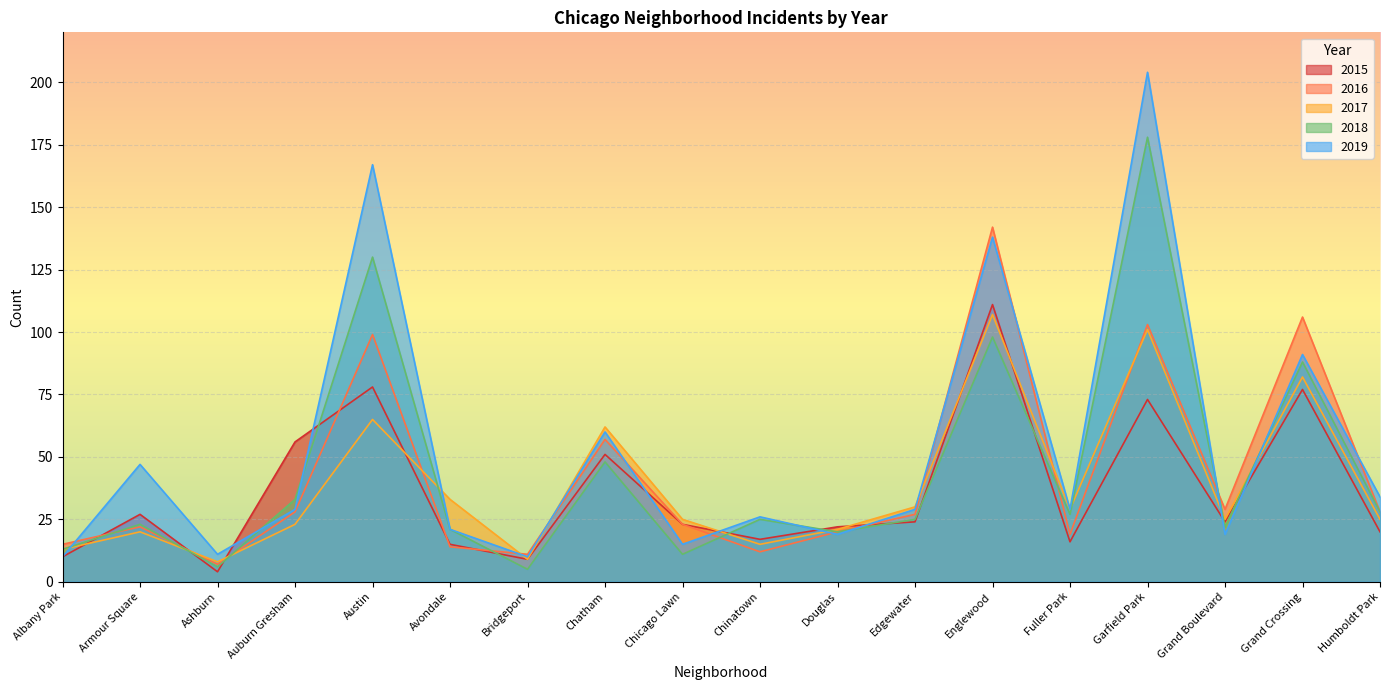

How many lines are shown in the chart?

5